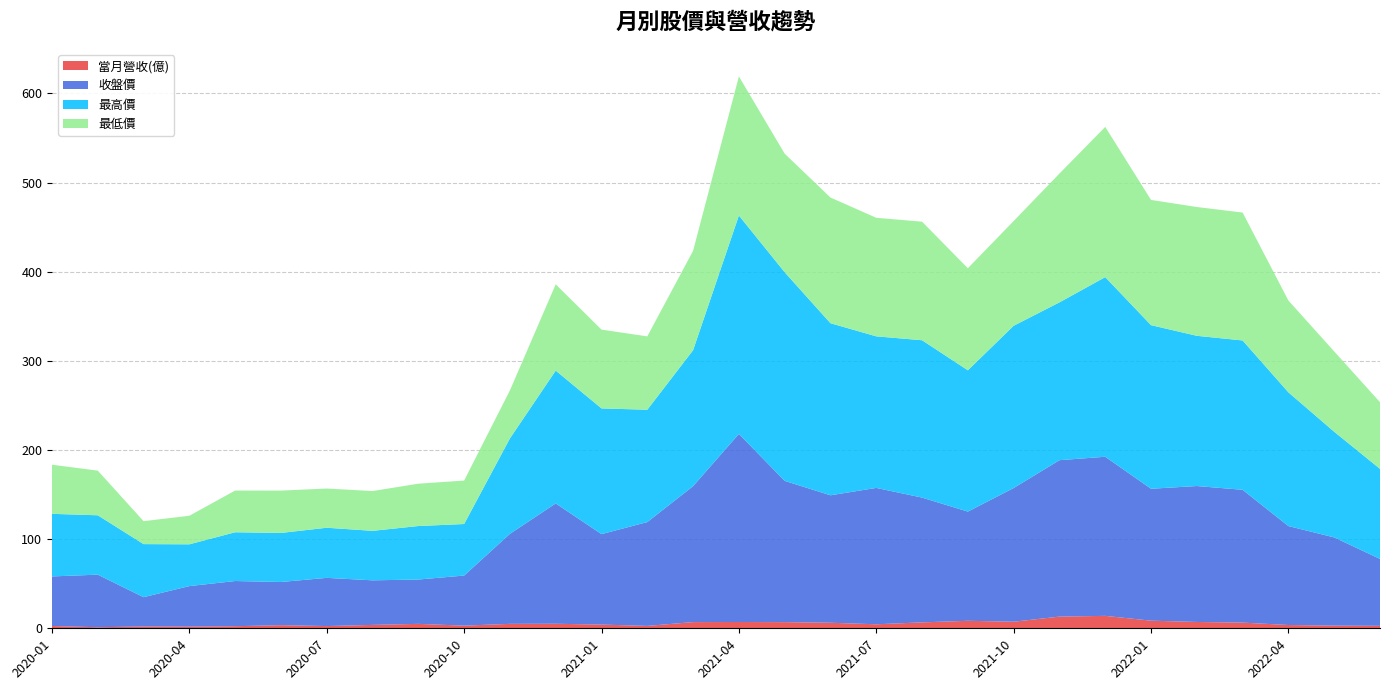

Reading left to right, extract all data points from this chart.

當月營收(億): 2022-06=2.7	2022-05=3.0	2022-04=3.7	2022-03=6.4	2022-02=7.1	2022-01=8.6	2021-12=13.9	2021-11=13.1	2021-10=7.4	2021-09=8.4	2021-08=6.6	2021-07=4.5	2021-06=6.2	2021-05=6.9	2021-04=7.1	2021-03=7.0	2021-02=2.7	2021-01=4.2	2020-12=5.1	2020-11=5.0	2020-10=3.0	2020-09=5.0	2020-08=3.8	2020-07=2.5	2020-06=3.5	2020-05=2.3	2020-04=1.9	2020-03=2.0	2020-02=1.2	2020-01=2.6
收盤價: 2022-06=75.1	2022-05=99.0	2022-04=111.0	2022-03=149.0	2022-02=152.5	2022-01=148.0	2021-12=178.5	2021-11=175.5	2021-10=150.0	2021-09=122.5	2021-08=140.0	2021-07=153.0	2021-06=143.0	2021-05=158.5	2021-04=211.0	2021-03=152.5	2021-02=116.5	2021-01=101.5	2020-12=135.0	2020-11=101.0	2020-10=56.2	2020-09=49.8	2020-08=50.0	2020-07=54.1	2020-06=48.5	2020-05=50.7	2020-04=45.5	2020-03=32.9	2020-02=59.0	2020-01=55.6
最高價: 2022-06=101.0	2022-05=118.5	2022-04=150.0	2022-03=167.5	2022-02=168.5	2022-01=183.5	2021-12=201.5	2021-11=177.0	2021-10=182.0	2021-09=158.5	2021-08=176.5	2021-07=170.0	2021-06=193.0	2021-05=234.0	2021-04=245.0	2021-03=152.5	2021-02=126.0	2021-01=141.0	2020-12=149.0	2020-11=107.0	2020-10=57.8	2020-09=60.0	2020-08=55.5	2020-07=56.2	2020-06=55.0	2020-05=54.7	2020-04=46.9	2020-03=59.5	2020-02=66.6	2020-01=70.2
最低價: 2022-06=74.8	2022-05=90.1	2022-04=103.0	2022-03=143.5	2022-02=144.5	2022-01=140.5	2021-12=168.5	2021-11=144.5	2021-10=117.5	2021-09=114.5	2021-08=133.0	2021-07=133.0	2021-06=141.0	2021-05=133.0	2021-04=156.0	2021-03=111.5	2021-02=82.3	2021-01=88.4	2020-12=96.8	2020-11=53.9	2020-10=48.8	2020-09=47.5	2020-08=44.6	2020-07=44.0	2020-06=47.5	2020-05=46.8	2020-04=32.0	2020-03=25.8	2020-02=50.1	2020-01=55.1